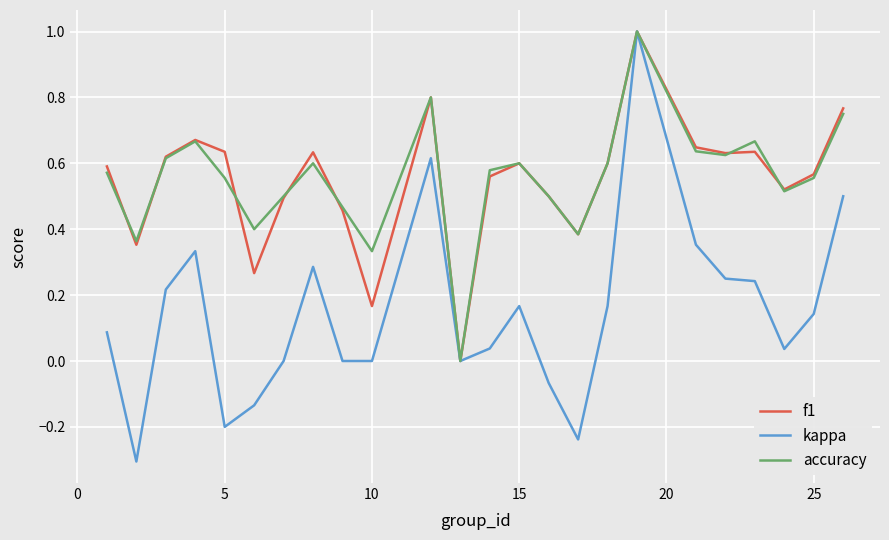

Which series has the largest range (max minus min)?

kappa